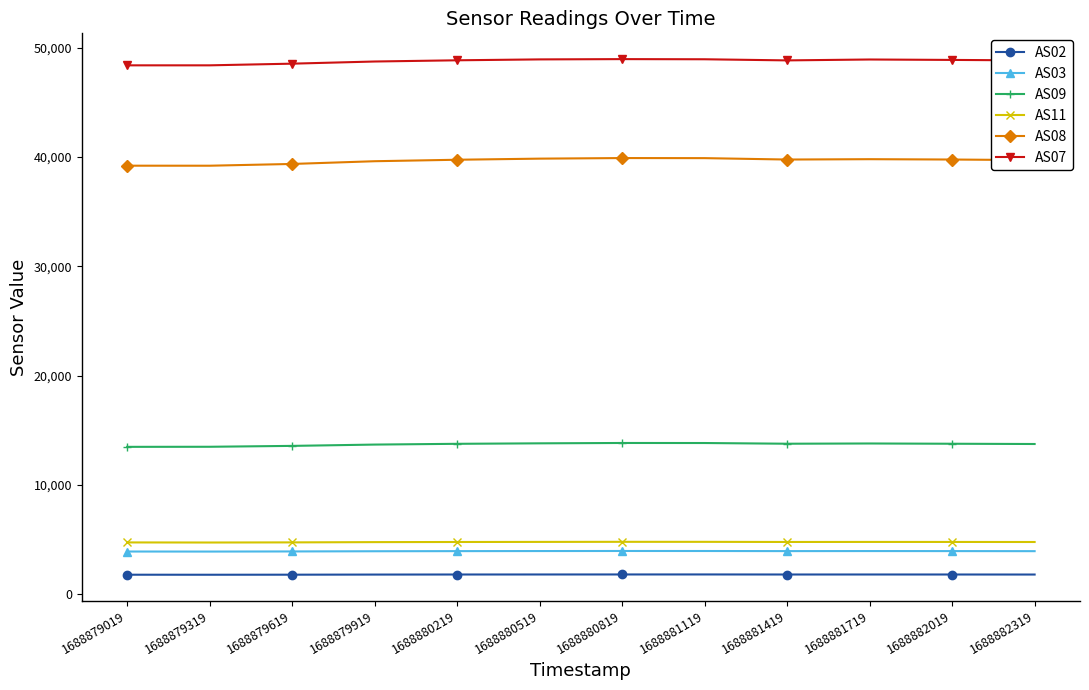

How many data points does each series have?

12